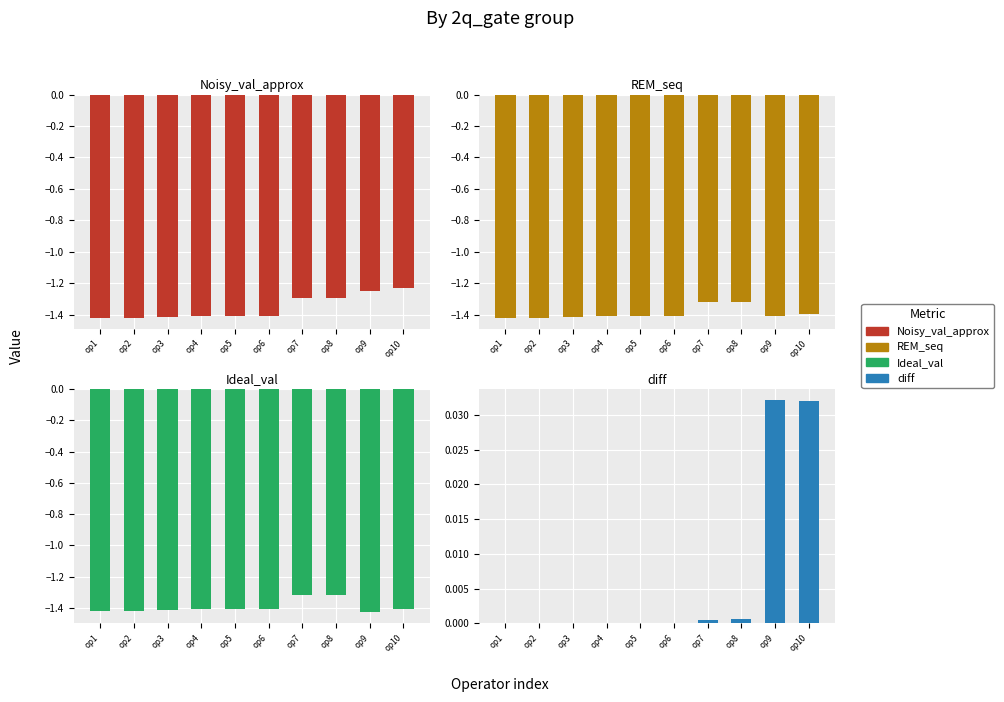

Which series changed the most between op2 and op4?

Noisy_val_approx